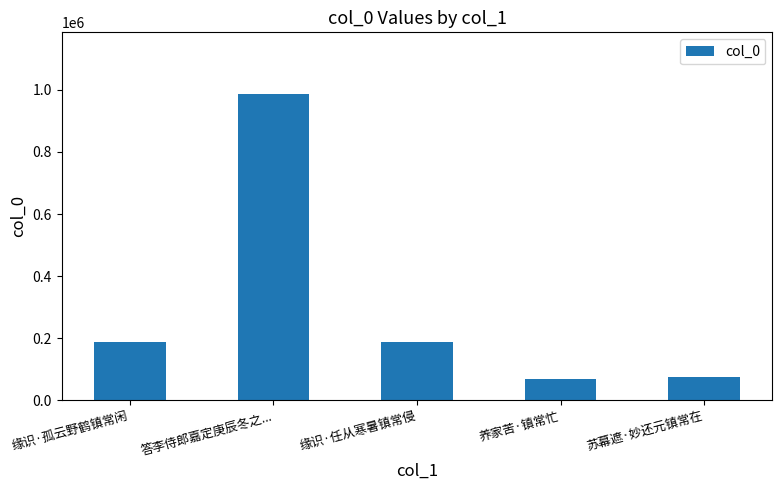

What is the change in value from 缘识·孤云野鹤镇常闲 to 缘识·任从寒暑镇常侵?

+55